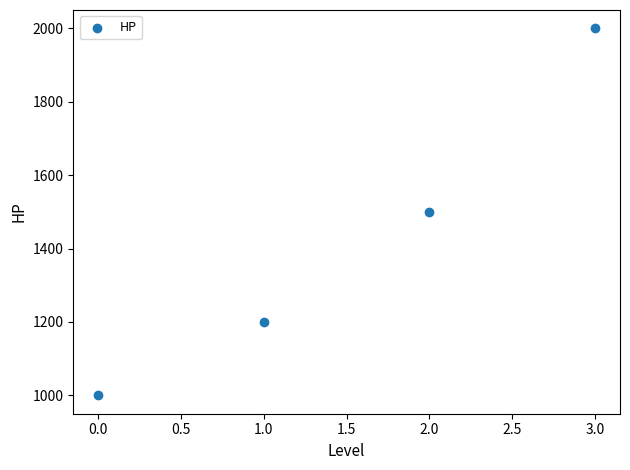

What is the average Y value?

1425